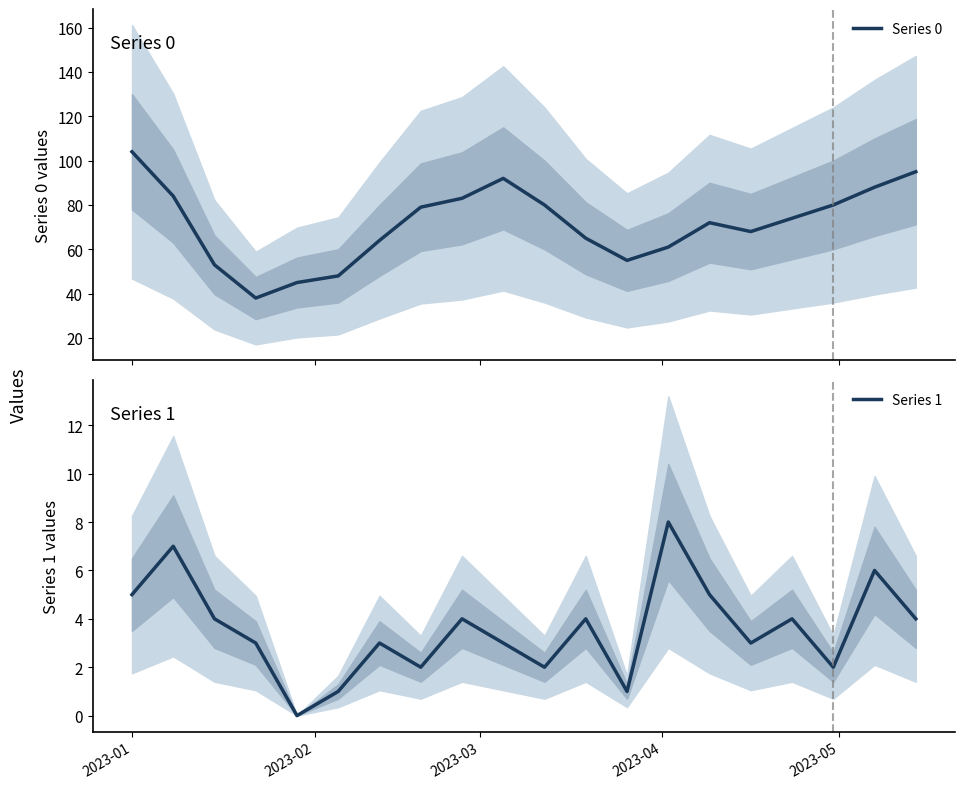

What is the minimum value for Series 0?

38